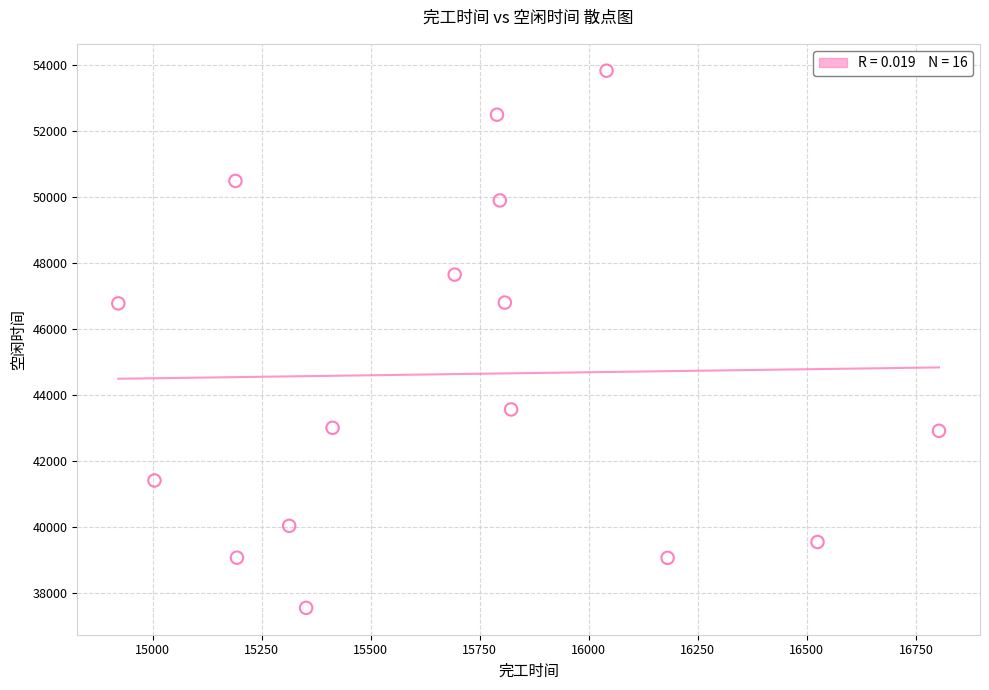

What is the range of Y values (max minus min)?

16279.6